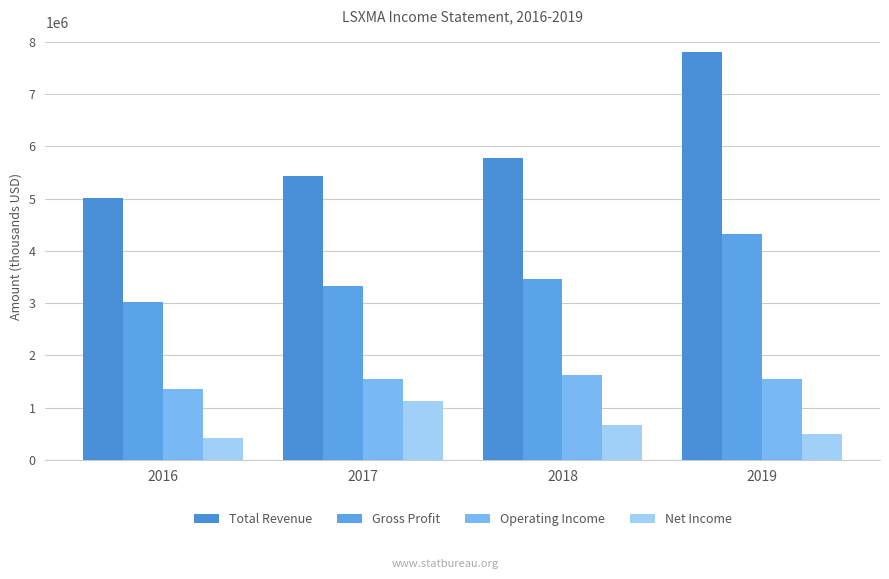

How many values in the Net Income series are below 676000?

2